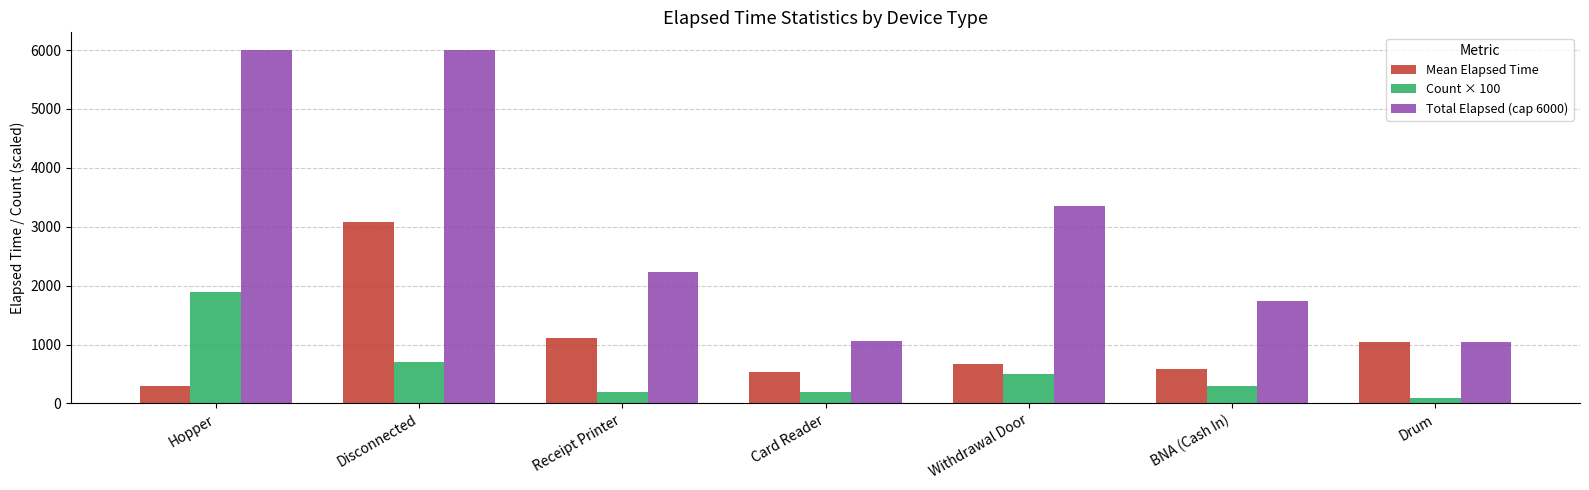

Does the chart contain any negative values?

No